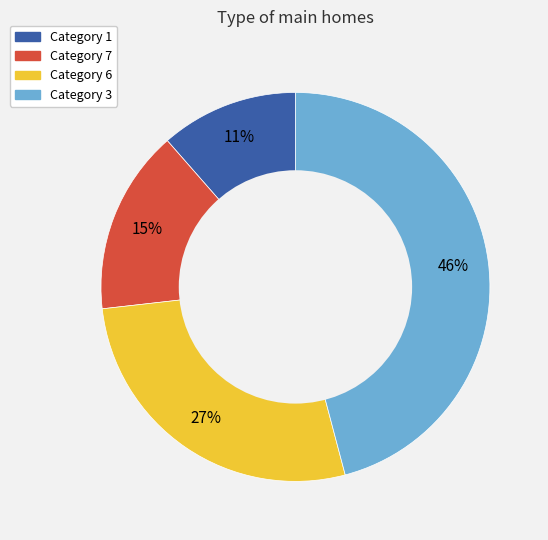

Which category has the biggest portion of the pie?

Category 3